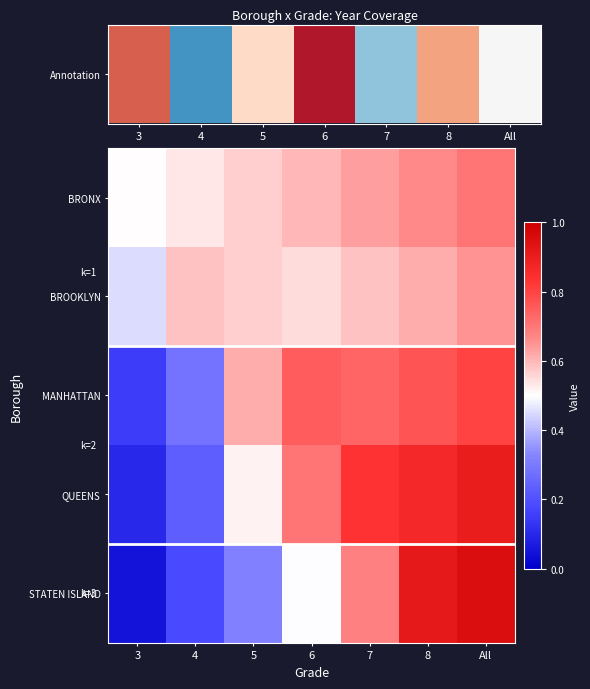

Between 3 and 5, which series saw the biggest shift?

MANHATTAN